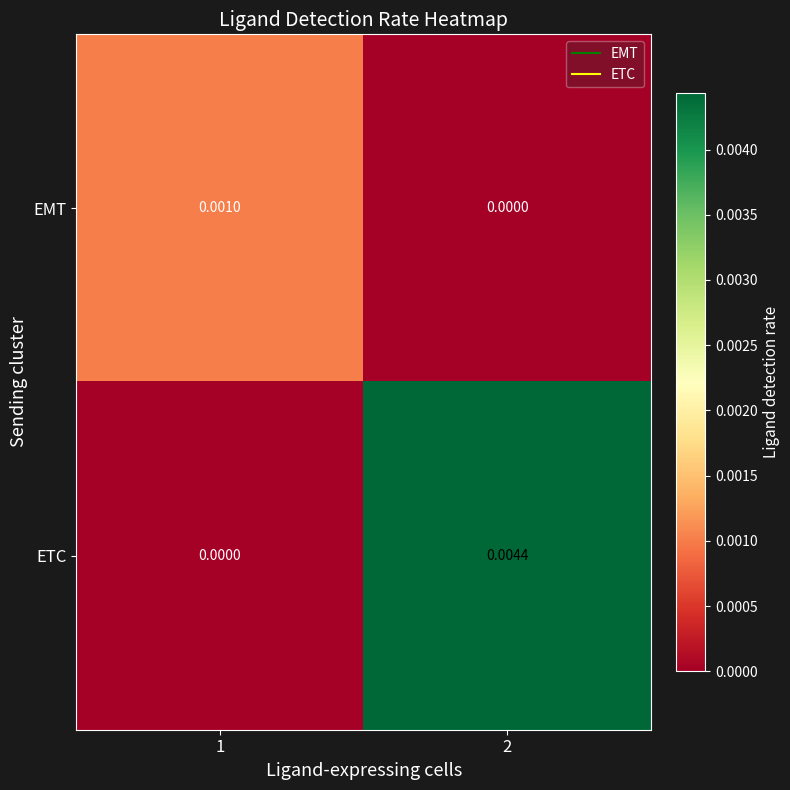

Between 1 and 2, which series saw the biggest shift?

ETC